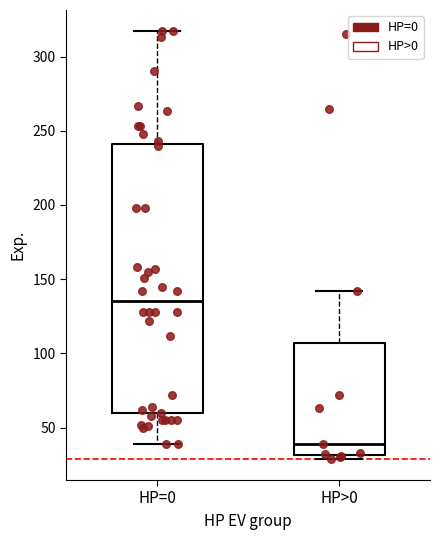

Comparing the boxes themselves (not the whiskers), which one is the tallest?

HP=0